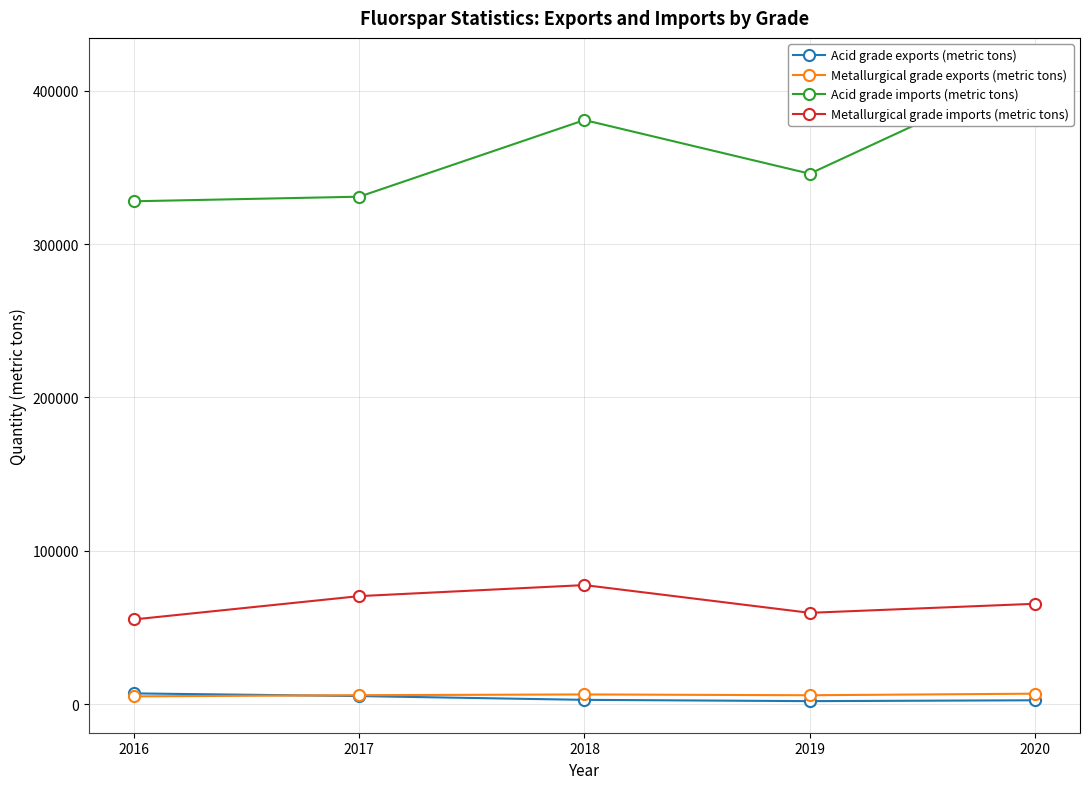

Count the number of categories in the chart.

5